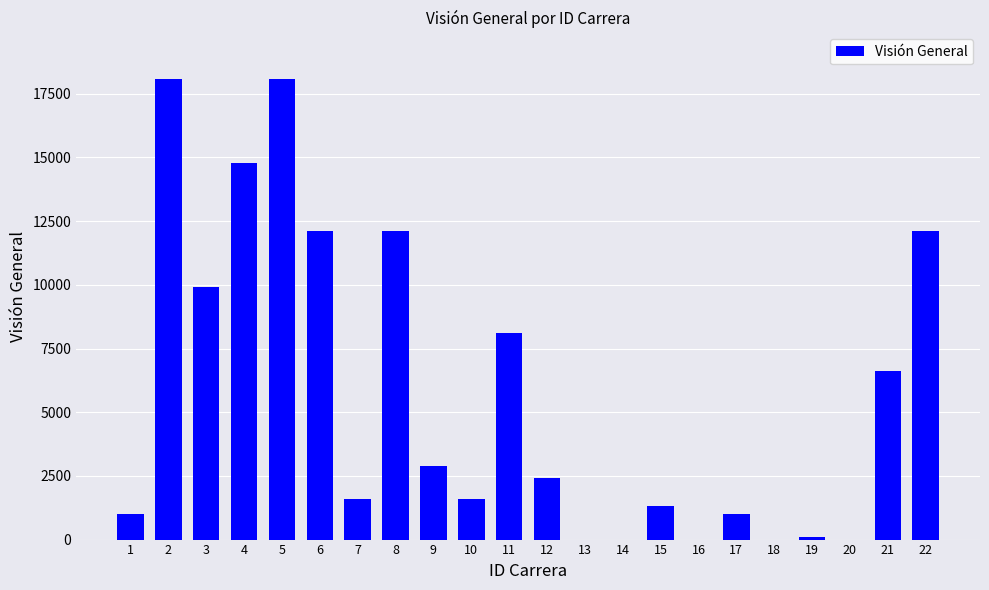

What is the change in value from 2 to 3?

-8200